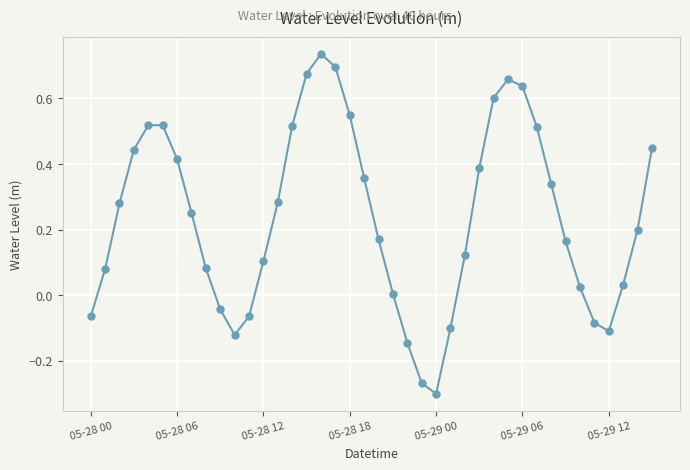

What is the difference between the maximum and minimum values?

1.0